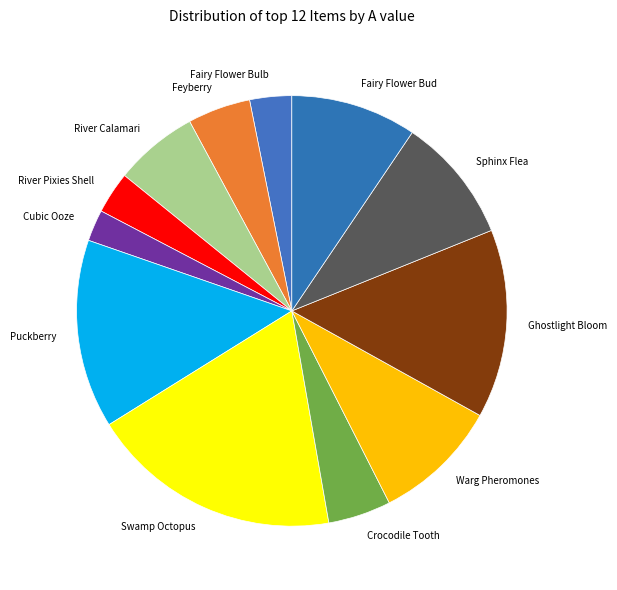

Between Fairy Flower Bud and Puckberry, which is larger?

Puckberry